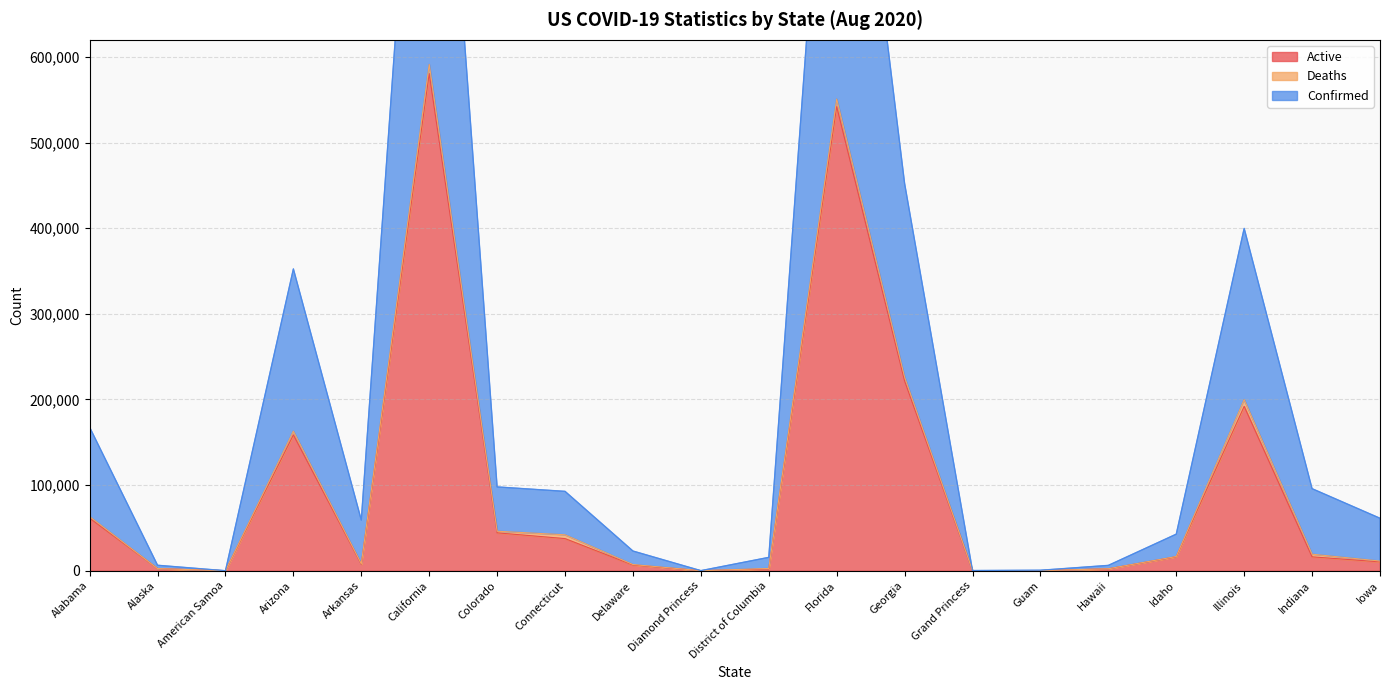

How many interior local peaks does the Active series have?

4